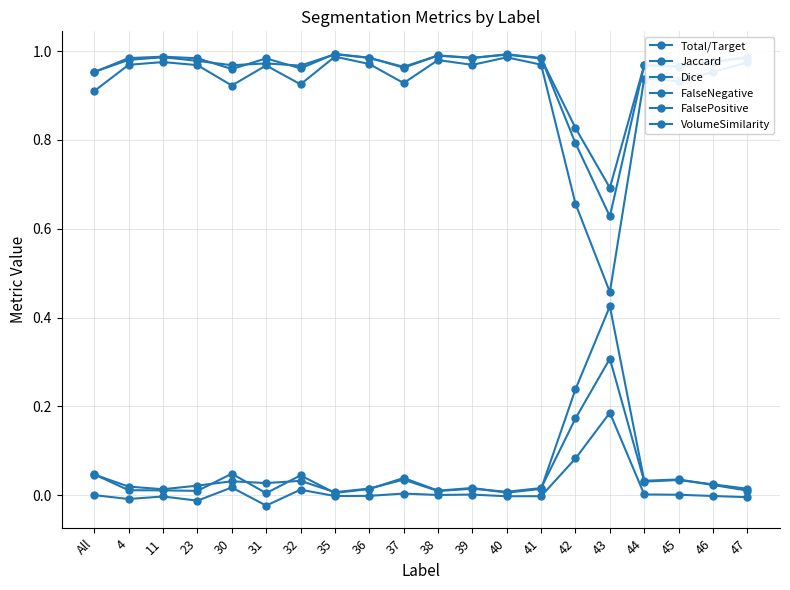

At 40, list the series in order from largest to smallest.

Dice, Total/Target, Jaccard, FalseNegative, FalsePositive, VolumeSimilarity